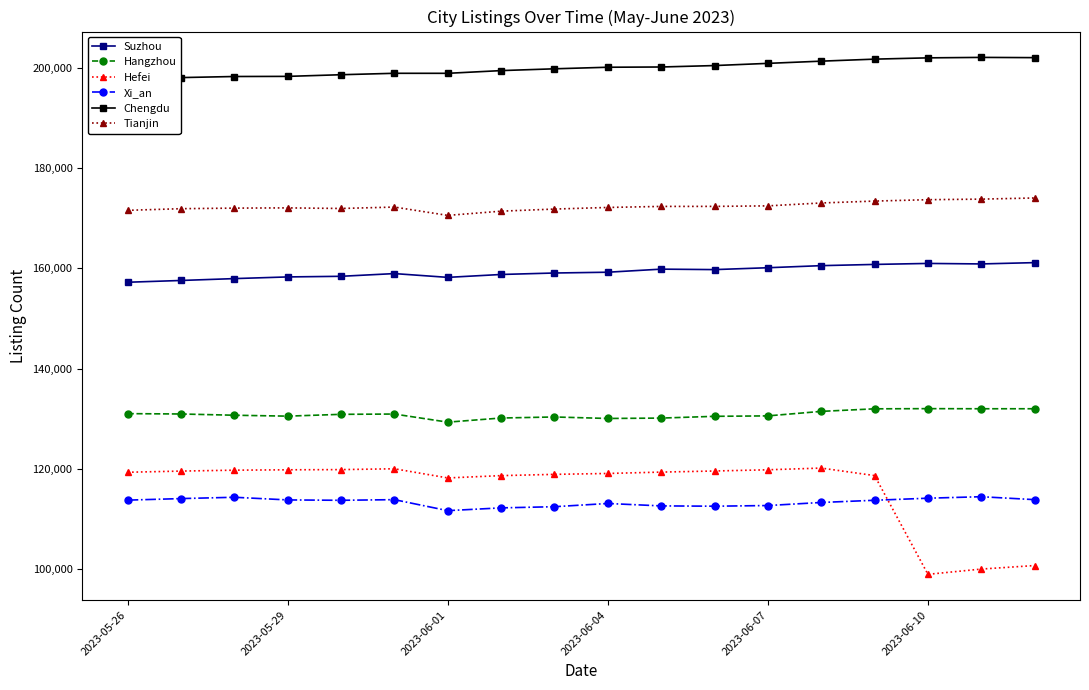

Rank the series at 8 from highest to lowest value.

Chengdu, Tianjin, Suzhou, Hangzhou, Hefei, Xi_an